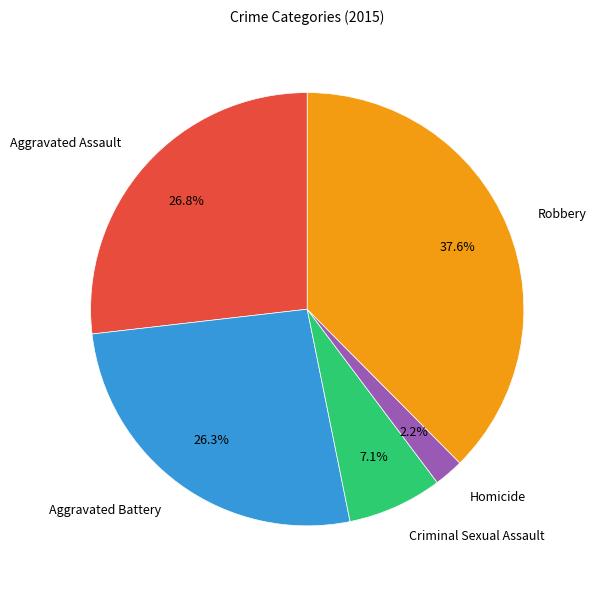

Is there a majority slice in this chart?

No